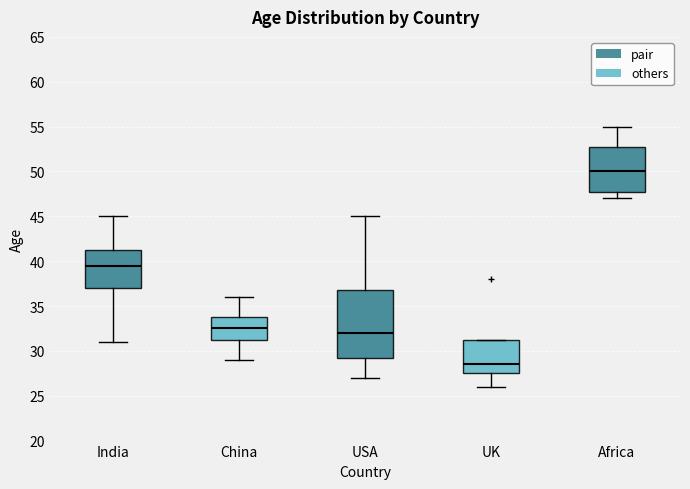

Where does the upper whisker of the box for India end on the y-axis? The values are not printed on the chart, so give them approximately, as read against the axis.

45.0